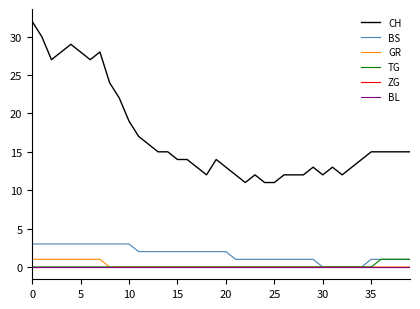

Is this an area chart (filled region under the line)?

No